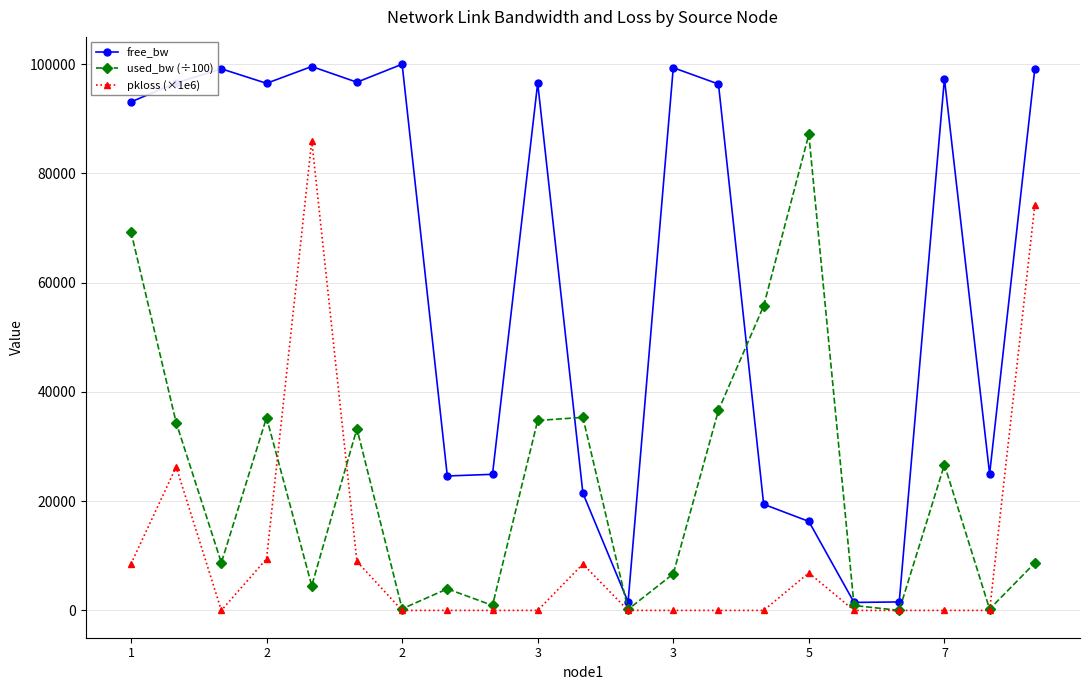

At how many categories does at least one series exceed 91743?

12